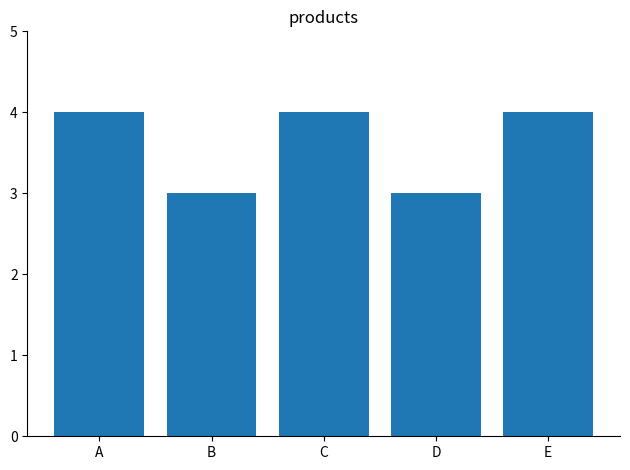

Reading left to right, extract all data points from this chart.

A=4	B=3	C=4	D=3	E=4